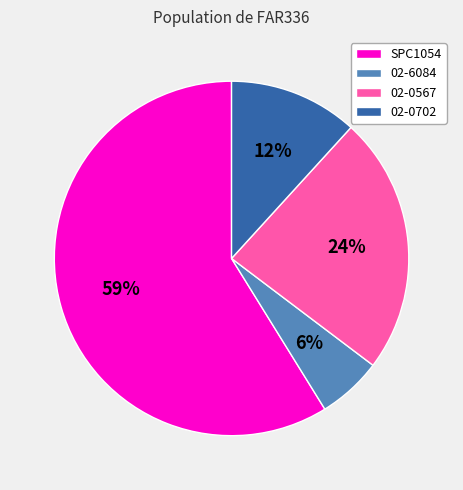

Which slice is the smallest?

02-6084